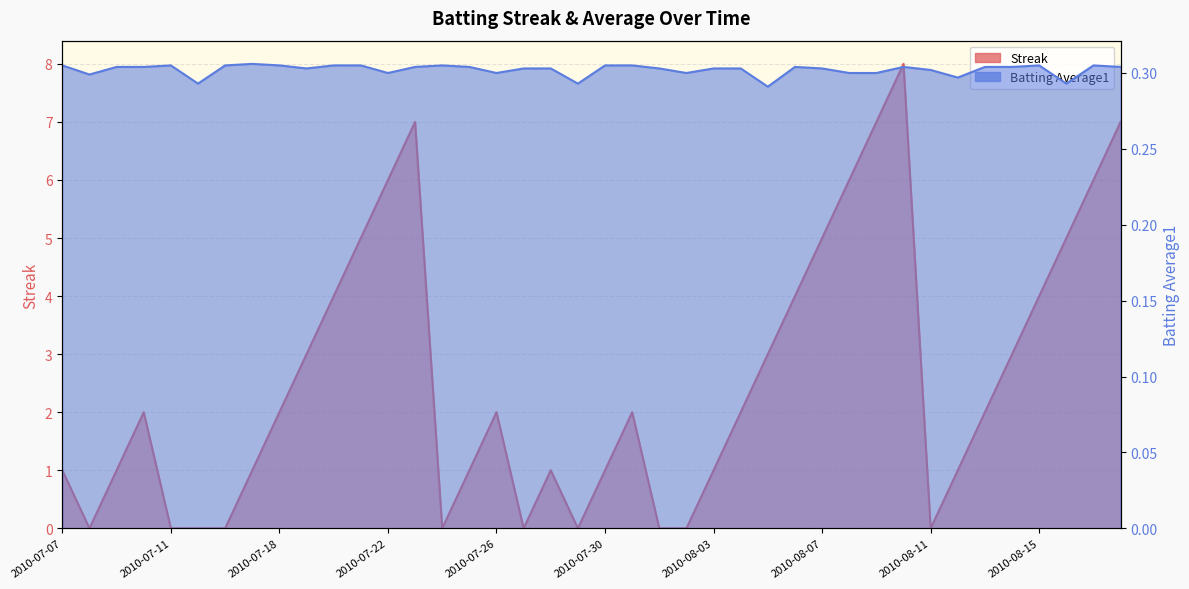

Which series changed the most between 2010-07-17 and 2010-08-13?

Streak